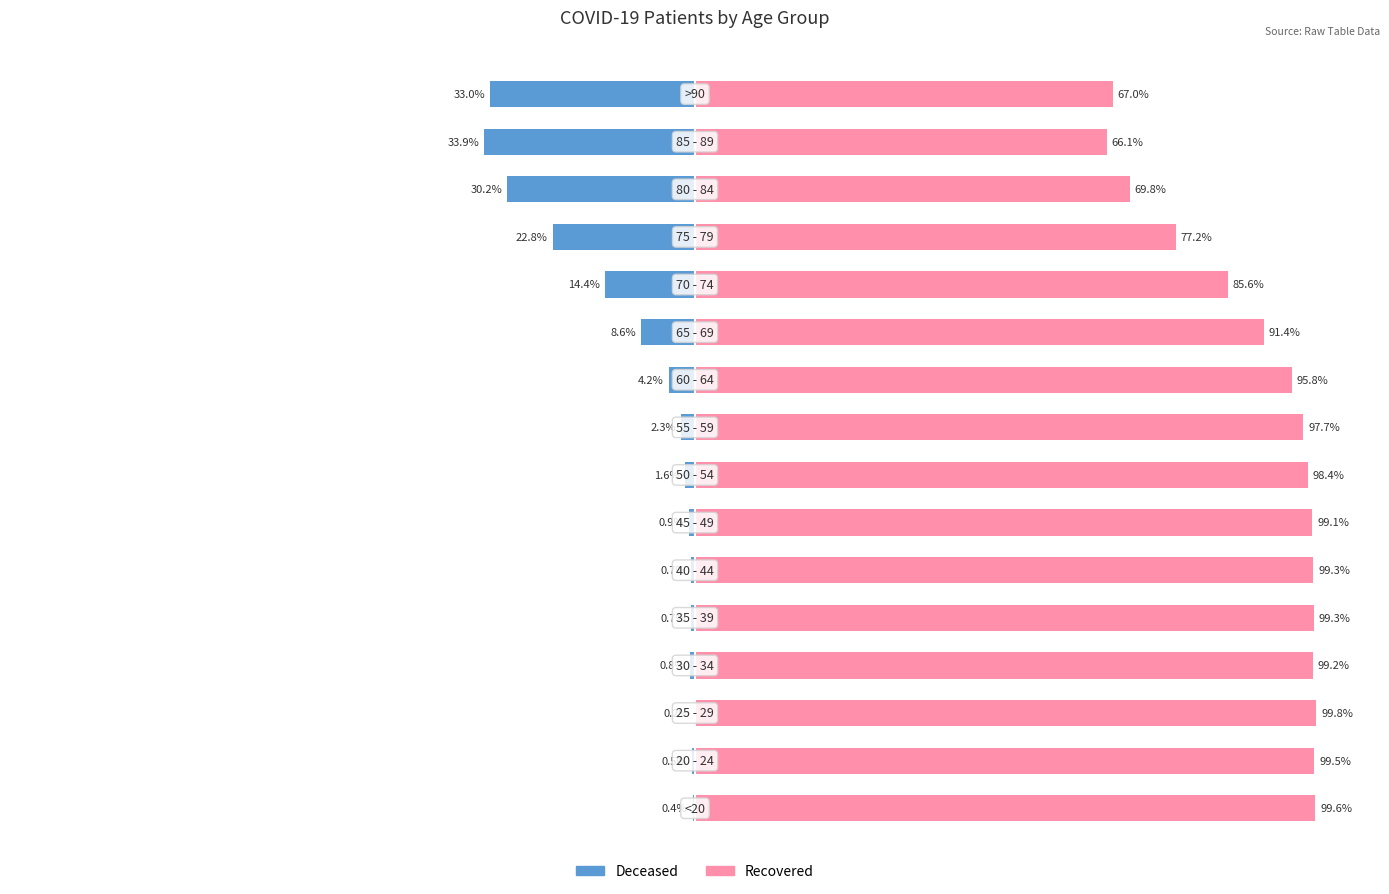

Read the patients_recovered value at 4.

99.3